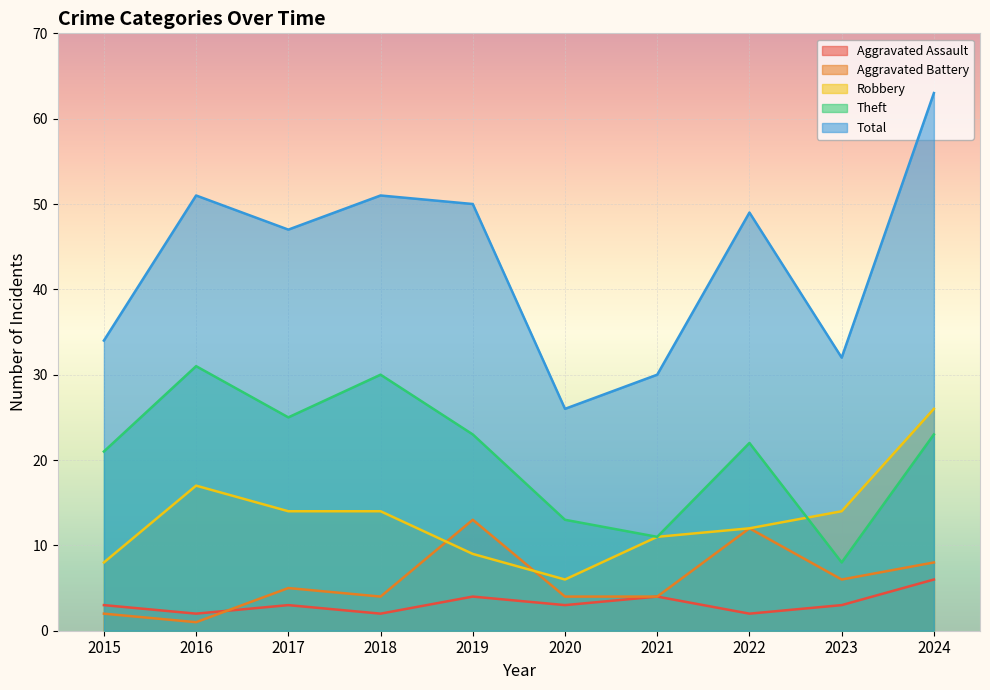

At how many categories does at least one series exceed 21?

10